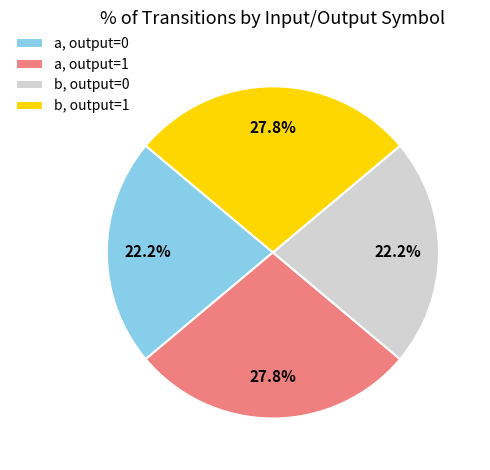

How many slices are in this pie chart?

4